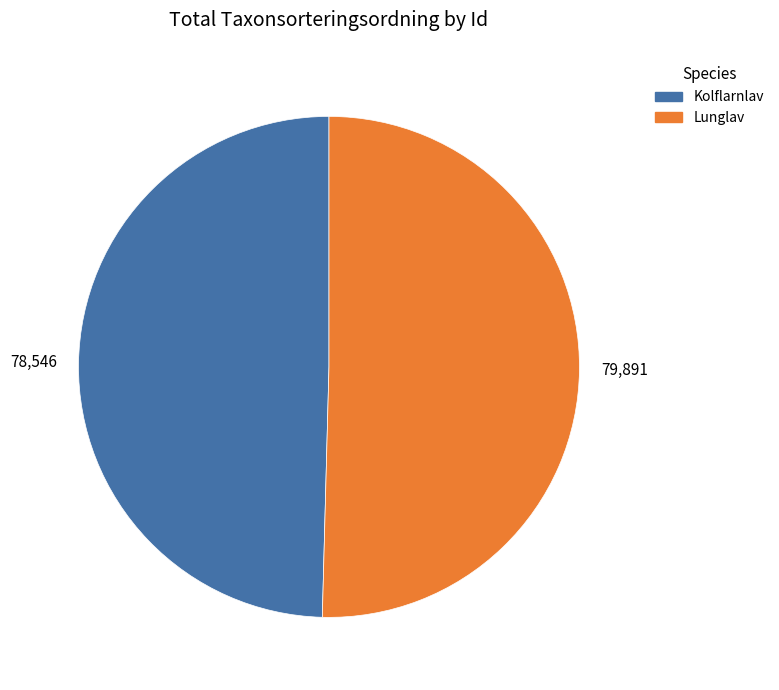

Which has a higher value, Lunglav or Kolflarnlav?

Lunglav